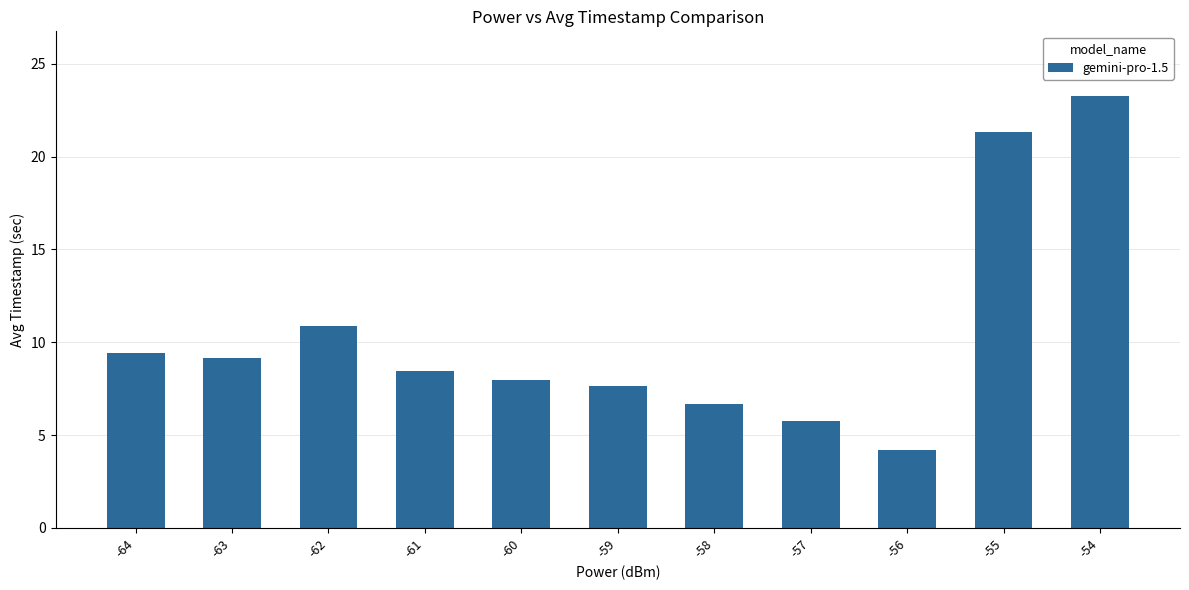

What is the difference between the maximum and minimum values?

19.1